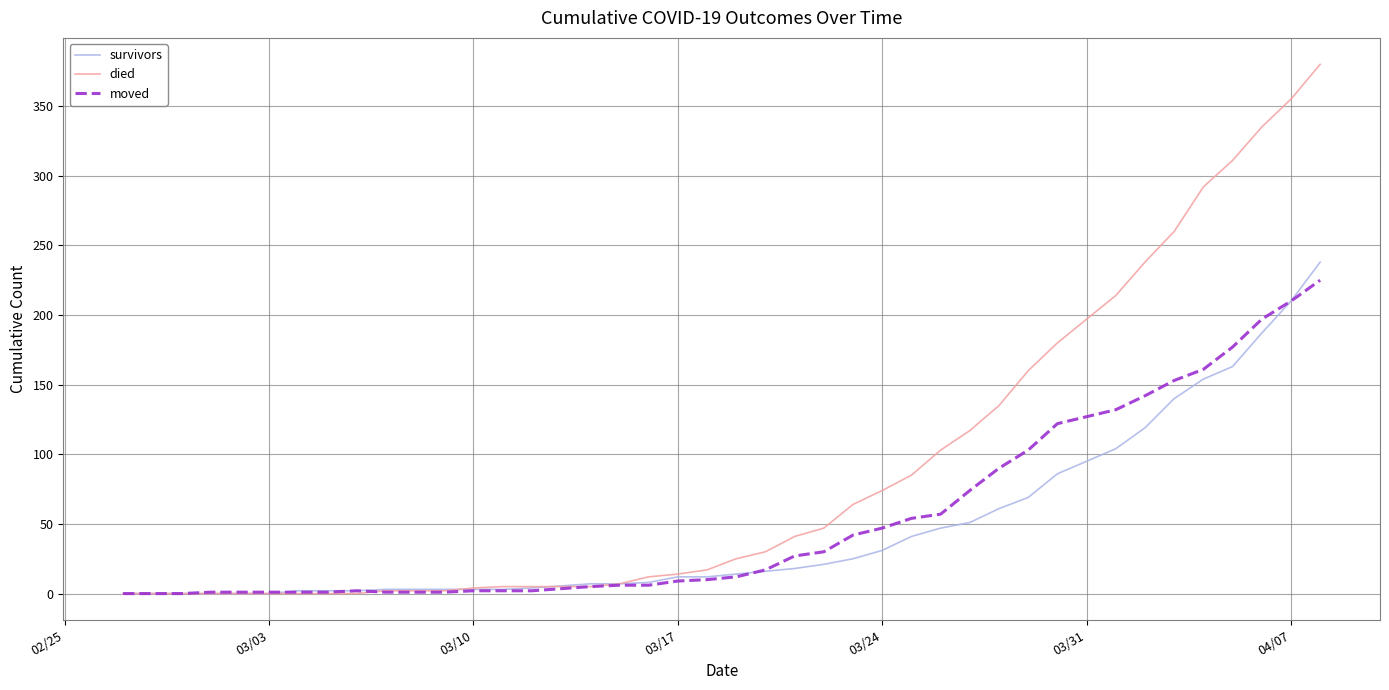

What is the maximum value shown in the chart?

380